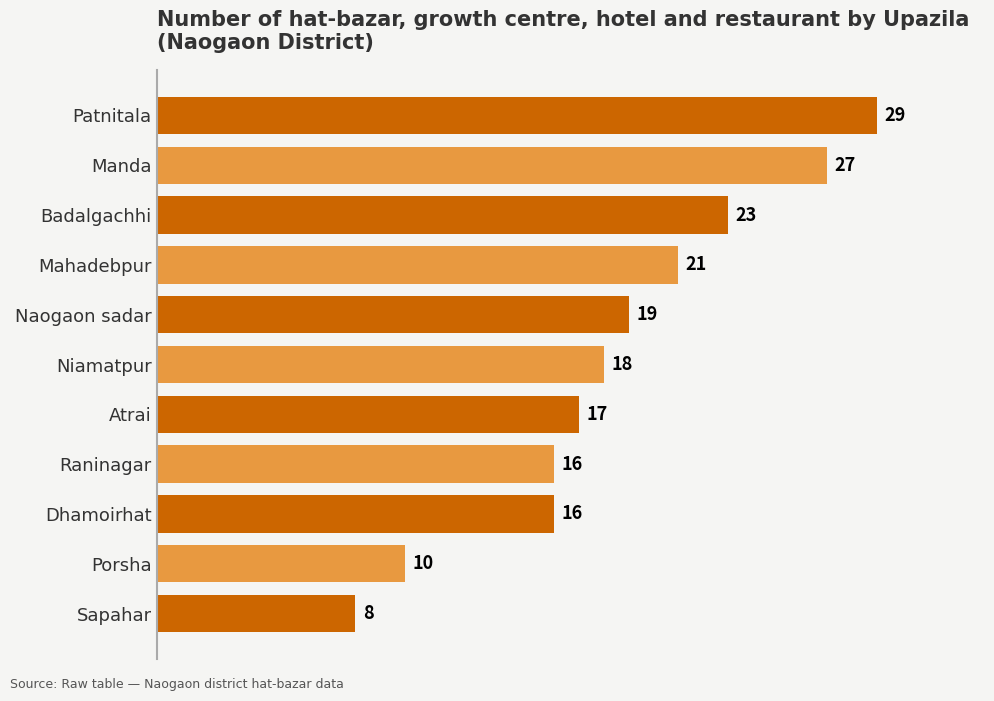

Read the value at Mahadebpur, to the nearest 5.

20